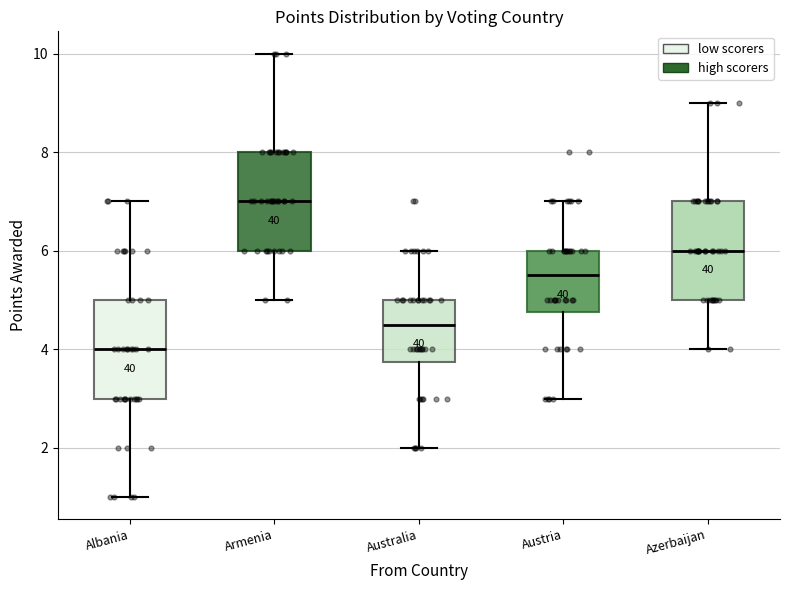

Where is the upper edge of the box for Austria on the y-axis? The values are not printed on the chart, so give them approximately, as read against the axis.

6.0